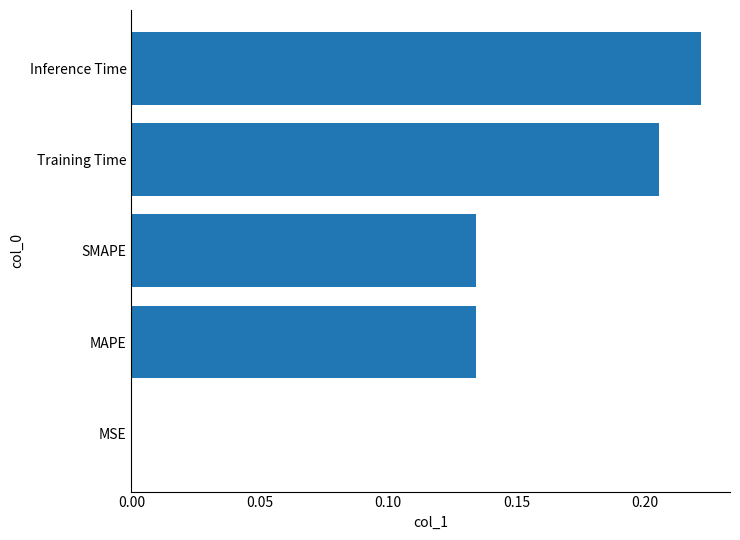

The chart shows a value of 0.2 at MAPE. True or false?

False